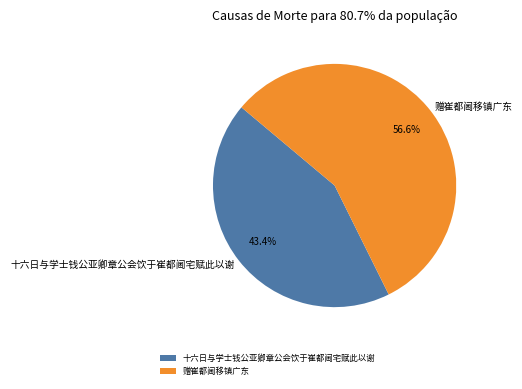

Rank the categories by value from highest to lowest.

赠崔都阃移镇广东, 十六日与学士钱公亚卿章公会饮于崔都阃宅赋此以谢